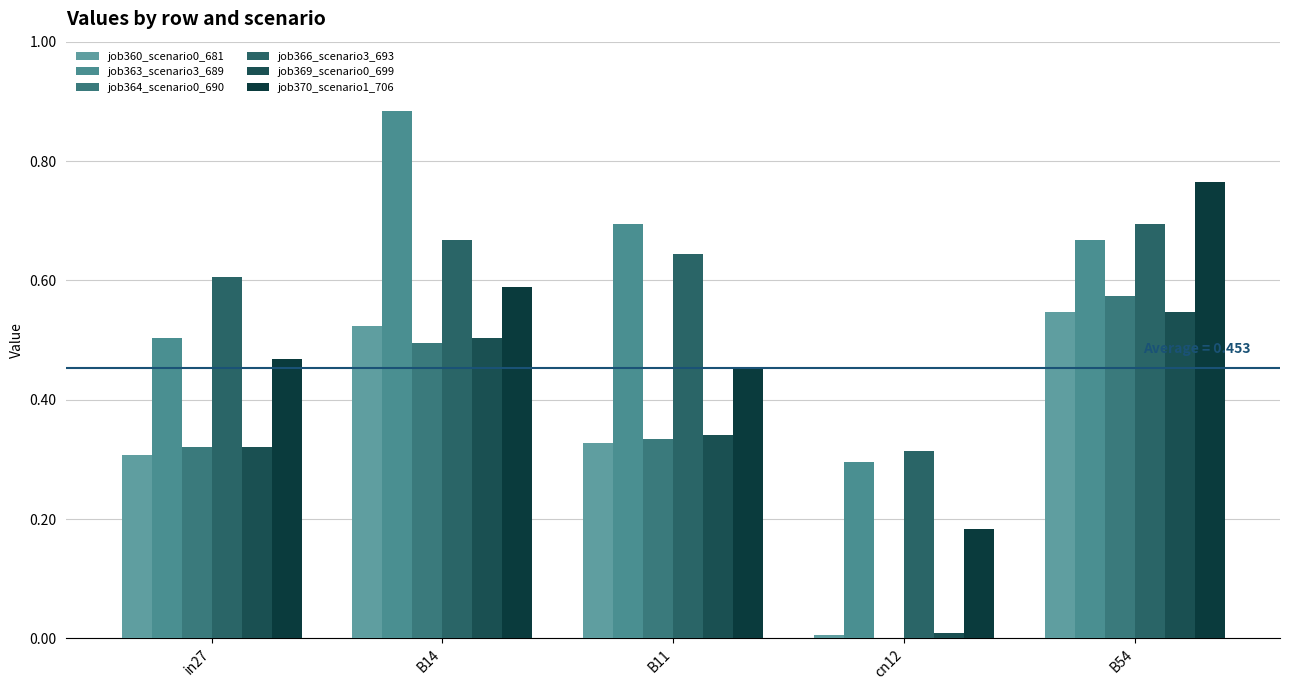

Which series has the largest range (max minus min)?

job363_scenario3_689